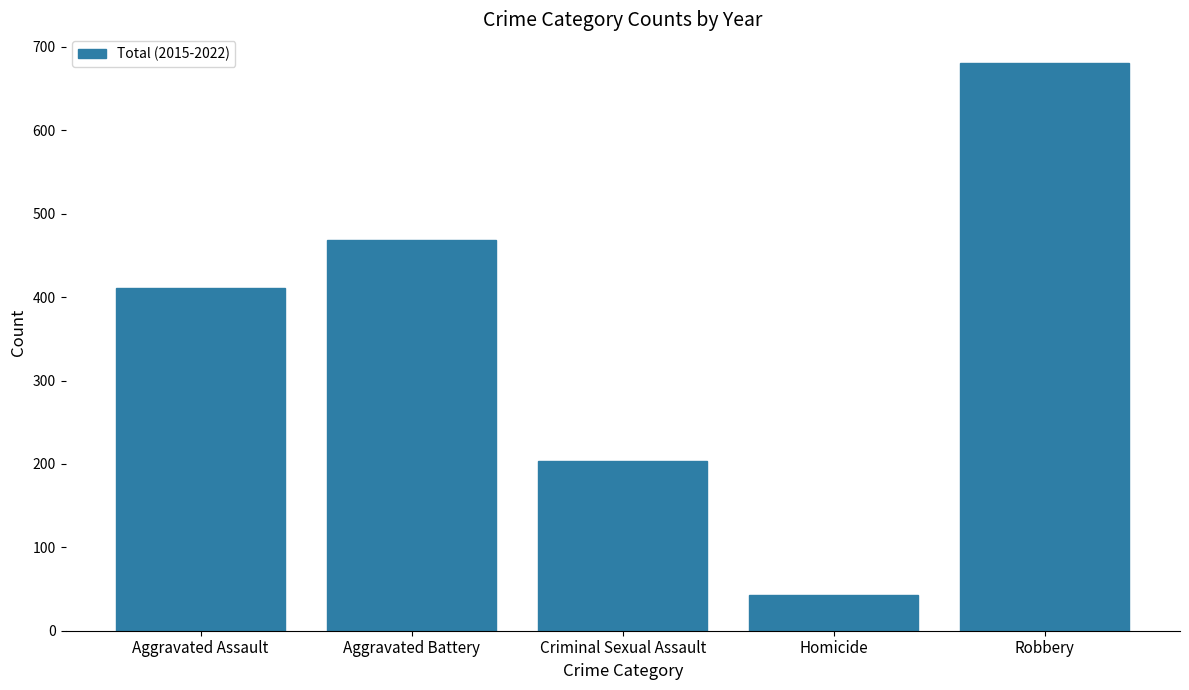

What is the change in value from Aggravated Battery to Robbery?

+213